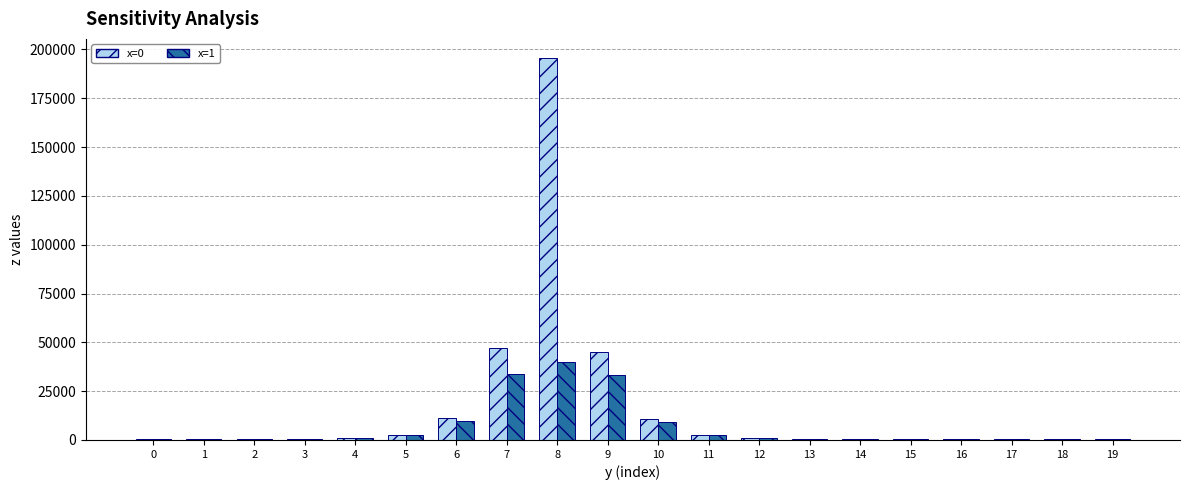

What is the greatest value displayed?

195611.6